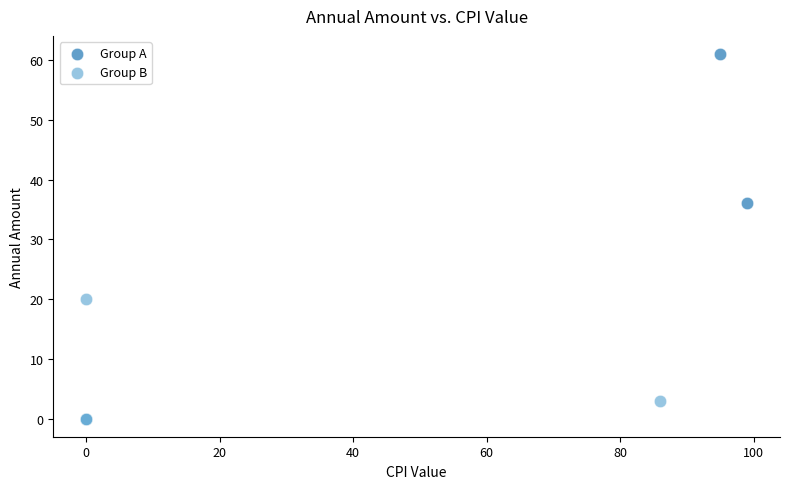

Which series has the largest Y range (max minus min)?

Group A